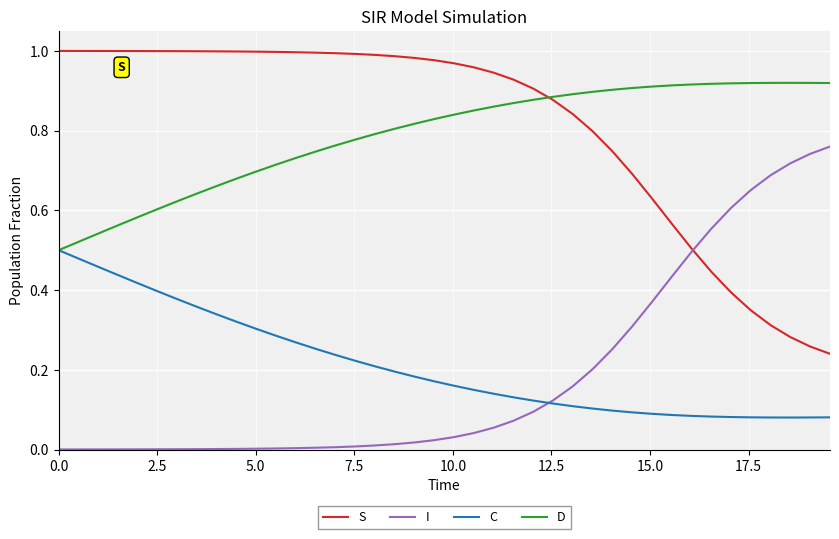

How many times do I and S cross each other?

1